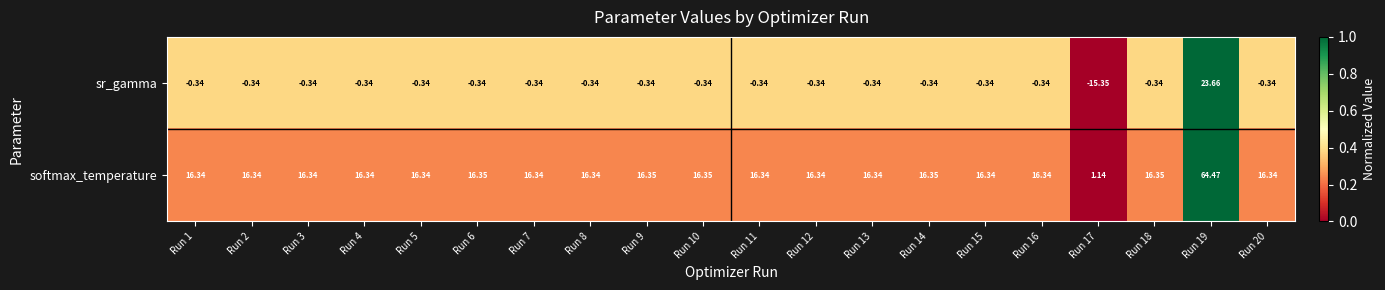

Which series has the largest total across all categories?

softmax_temperature